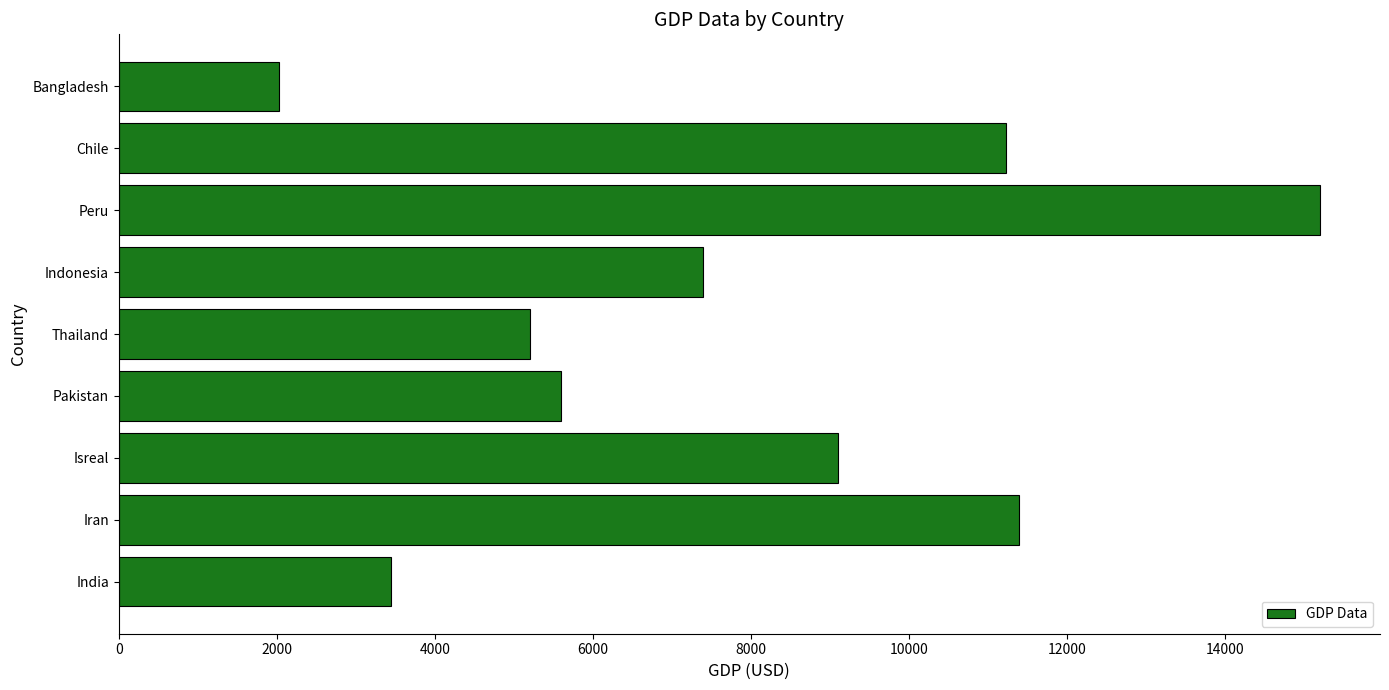

What is the ratio of the value at Bangladesh to the value at Thailand?

0.4